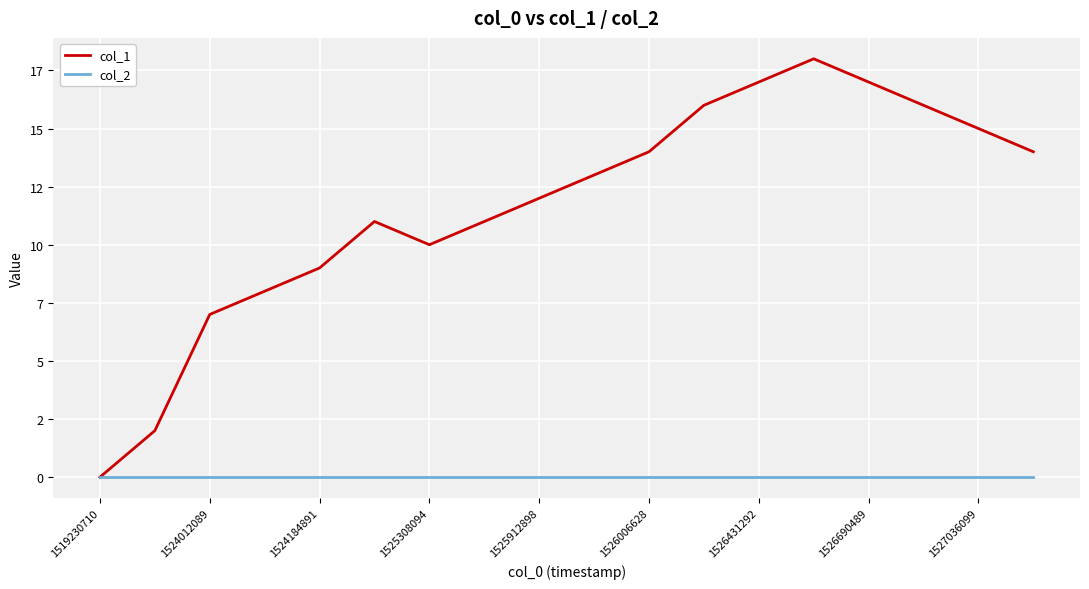

True or false: col_2 and col_1 cross at least once.

False